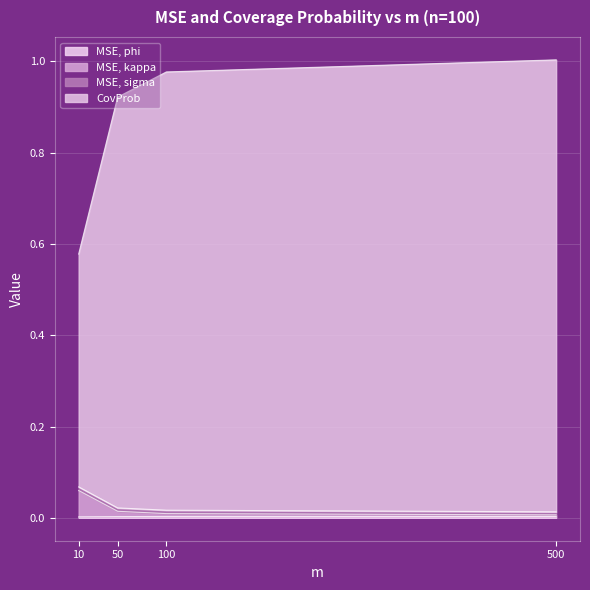

List the labels in order of MSE, kappa value, largest first.

10, 50, 100, 500